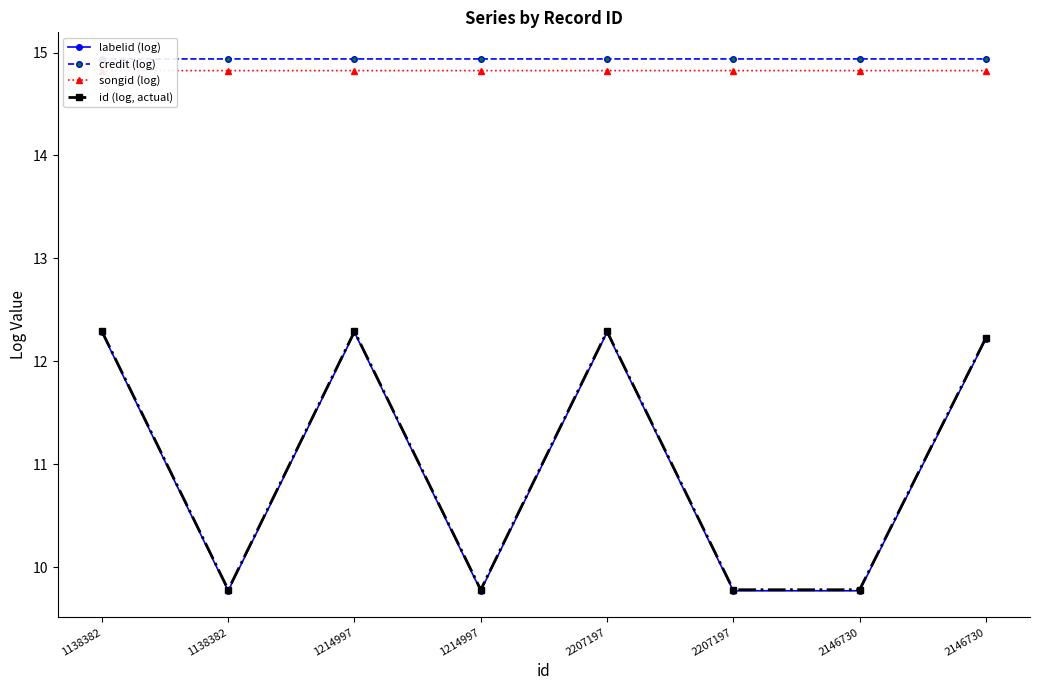

What is the average value of the labelid (log) series?

11.0